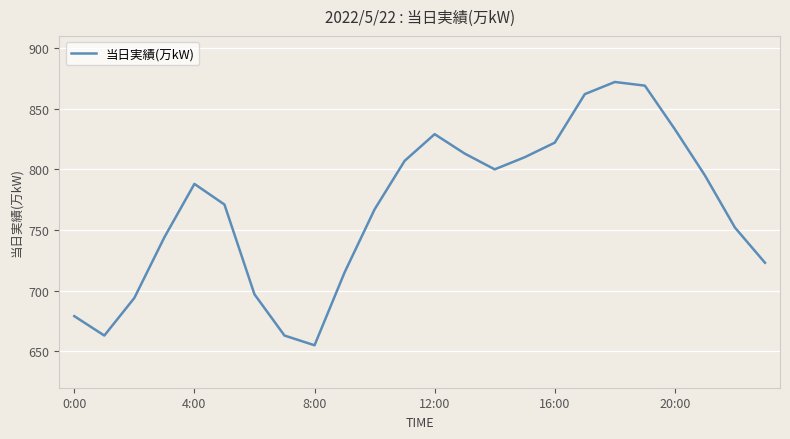

What is the difference between the maximum and minimum values?

217